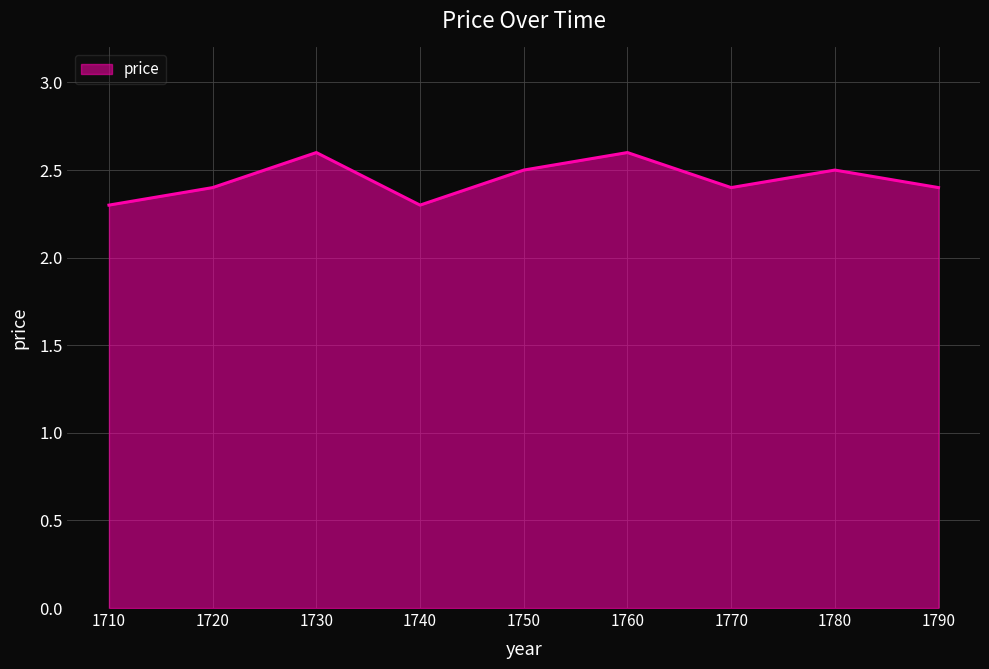

Where is the first local minimum?

1740